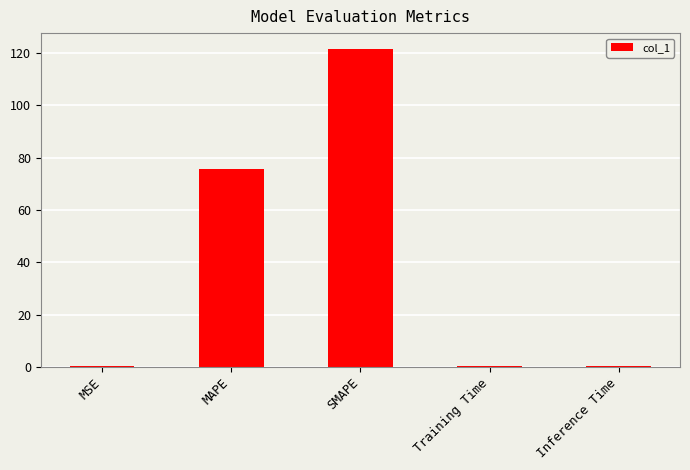

What value does the data have at Training Time?

0.2